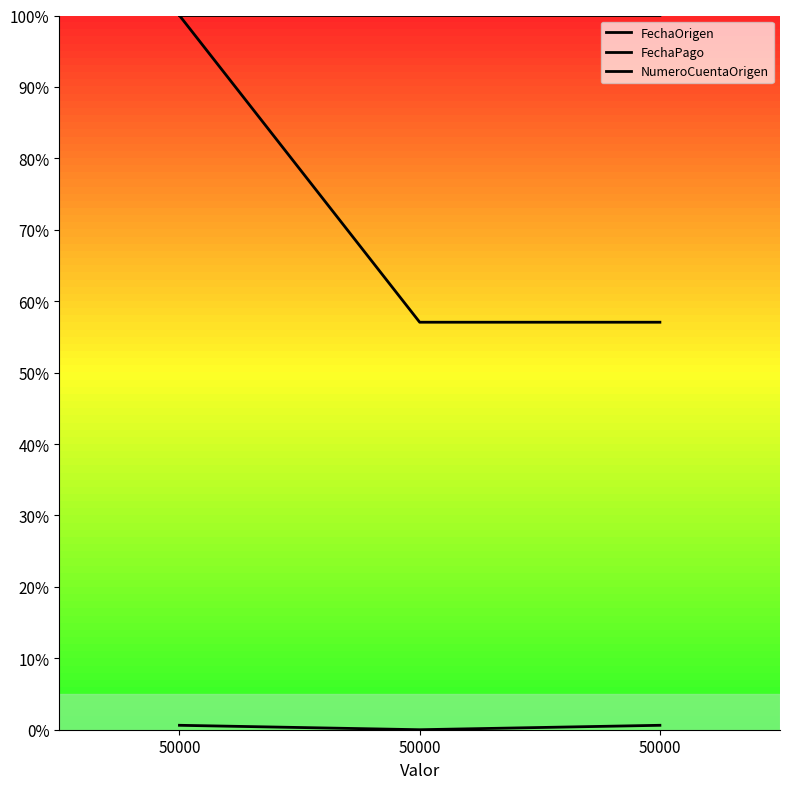

List the series in order of their overall mean, highest first.

FechaPago, FechaOrigen, NumeroCuentaOrigen